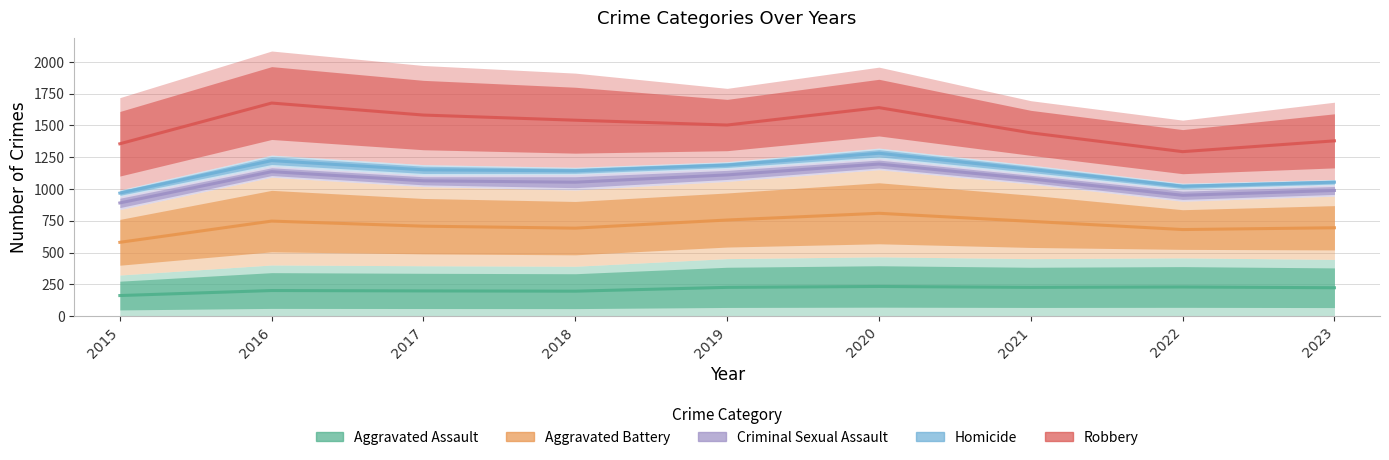

What is the average value of the Criminal Sexual Assault series?

1052.3